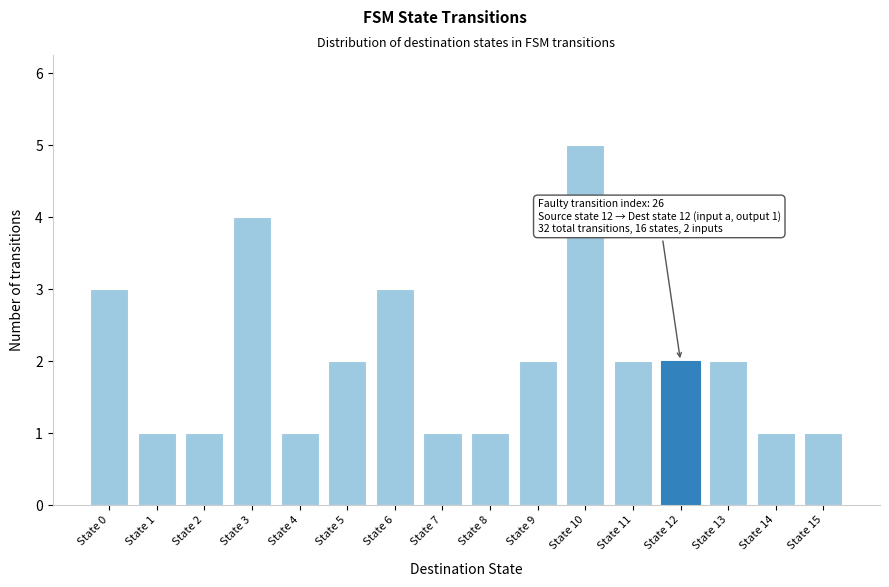

Reading left to right, what are all the values shown in this chart?

State 0=3	State 1=1	State 2=1	State 3=4	State 4=1	State 5=2	State 6=3	State 7=1	State 8=1	State 9=2	State 10=5	State 11=2	State 12=2	State 13=2	State 14=1	State 15=1